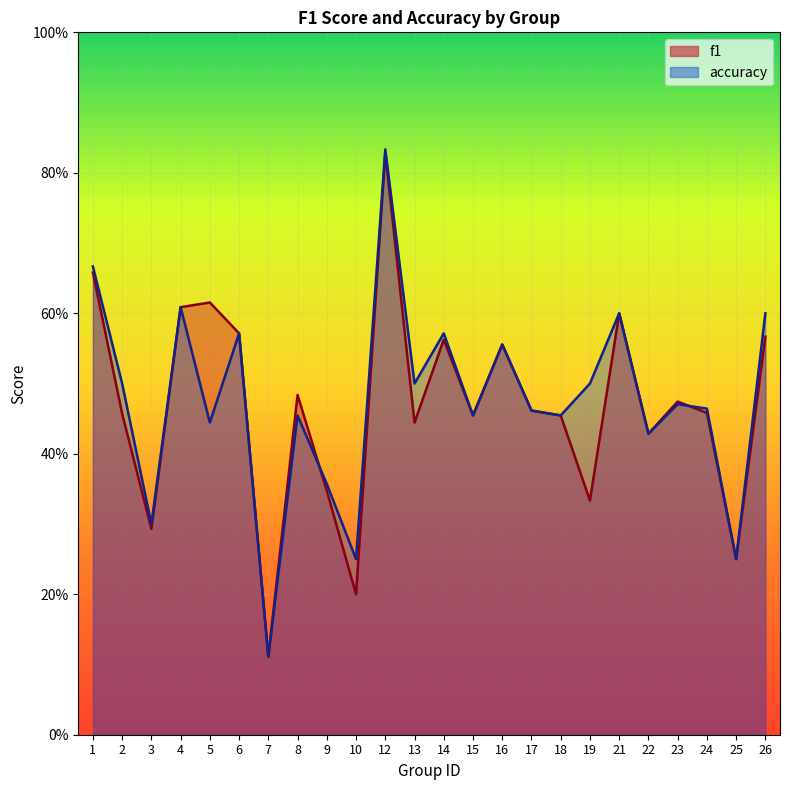

List the labels in order of f1 value, largest first.

12, 1, 5, 4, 21, 6, 26, 14, 16, 8, 23, 17, 24, 2, 15, 18, 13, 22, 9, 19, 3, 25, 10, 7